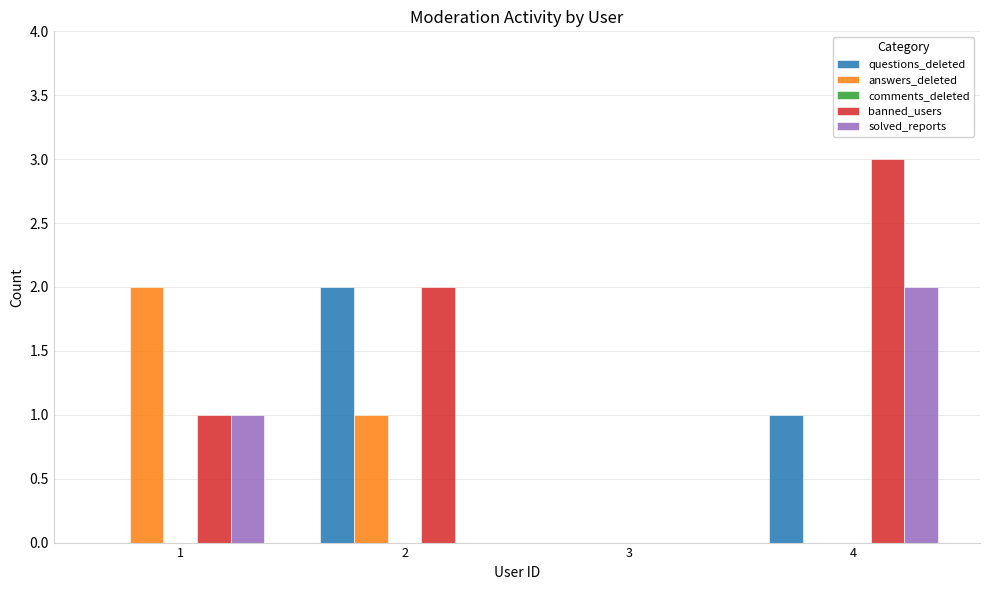

Which series has the largest total across all categories?

banned_users